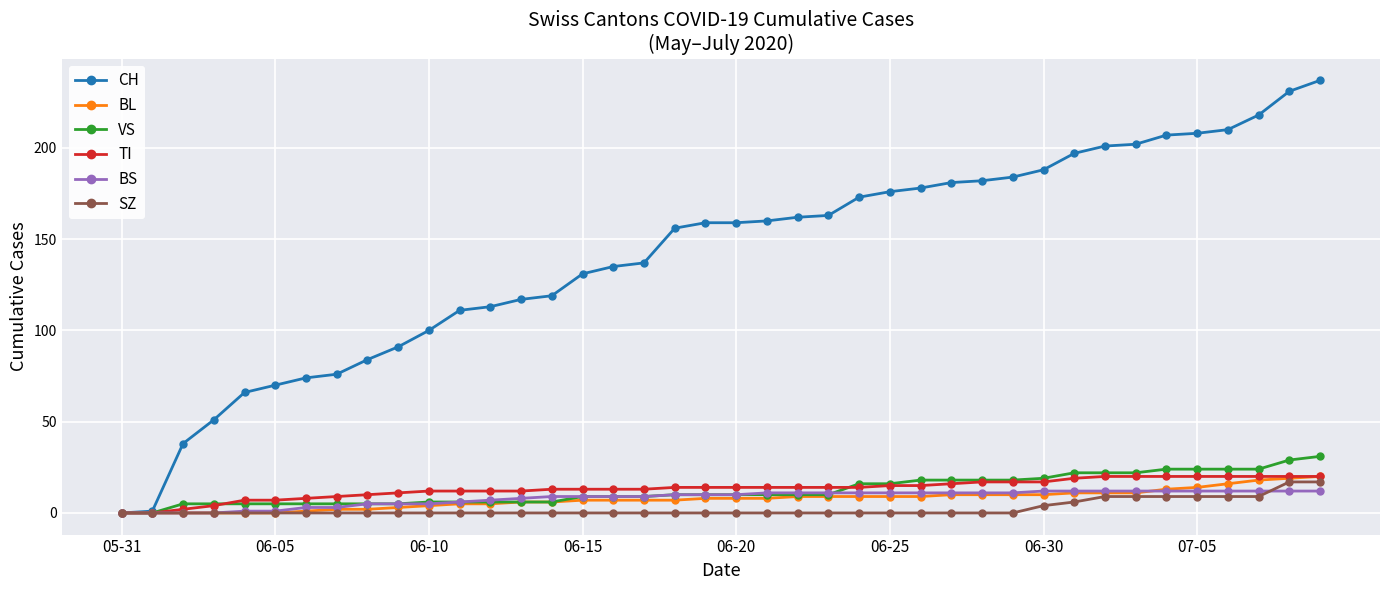

Count the number of data series in this chart.

6